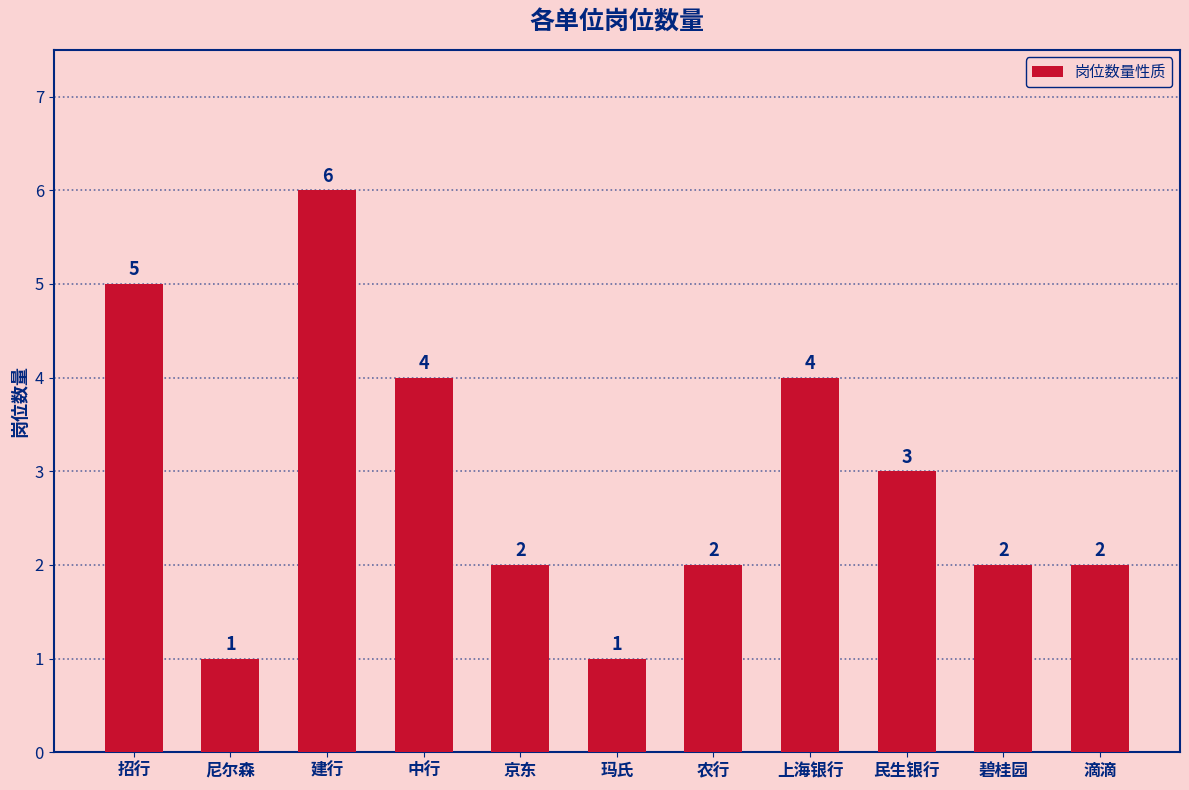

Where is the data nearest to the value 3?

民生银行